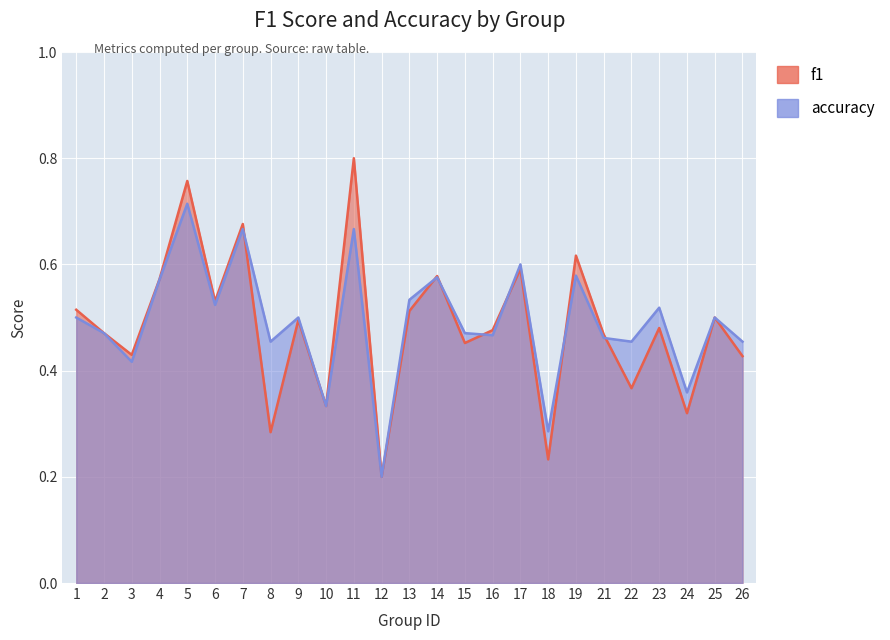

What is the minimum value shown in the chart?

0.2